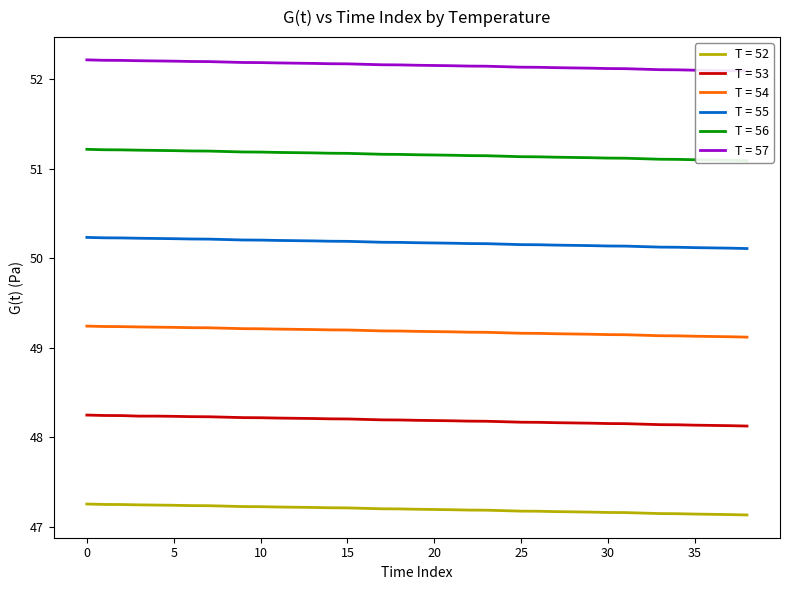

True or false: T = 52 and T = 53 cross at least once.

False